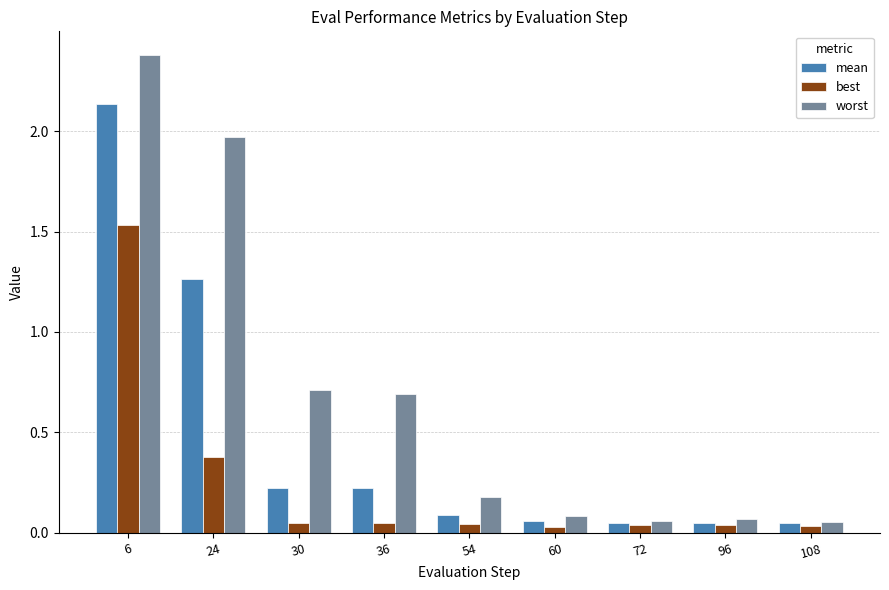

What is the difference between the second highest and minimum values in the worst series?

1.9